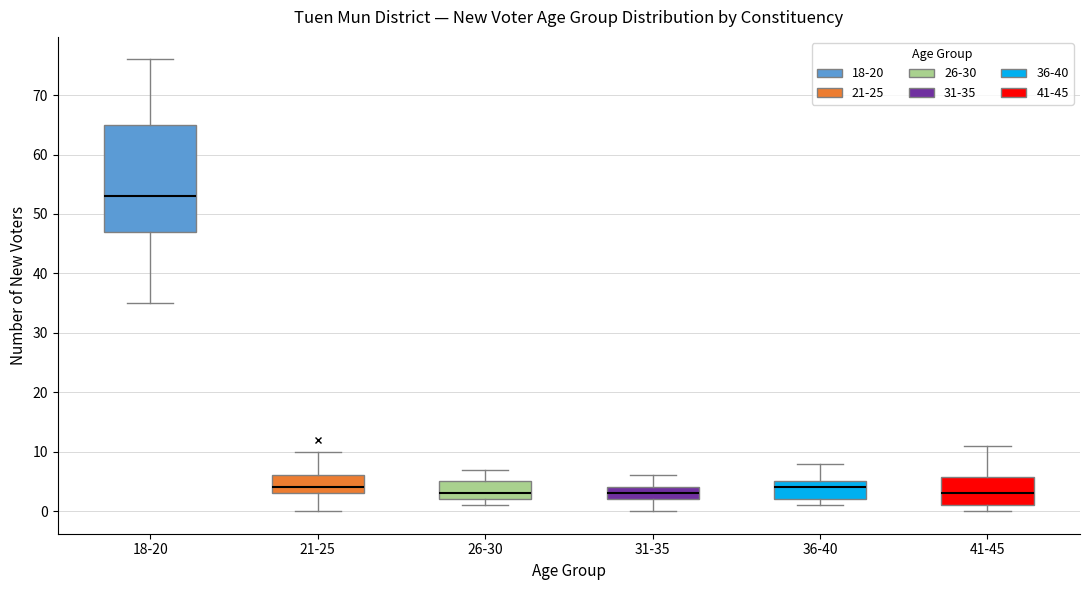

Reading left to right, transcribe this box plot: for each box, give where its median line is, the range the box spans, and where its two whiskers end, as read against the y-axis. The values are not printed on the chart, so give them approximately, as read against the axis.

18-20: median 53, box 47 to 65, whiskers 35 to 76
21-25: median 4, box 3 to 6, whiskers 0 to 10
26-30: median 3, box 2 to 5, whiskers 1 to 7
31-35: median 3, box 2 to 4, whiskers 0 to 6
36-40: median 4, box 2 to 5, whiskers 1 to 8
41-45: median 3, box 1 to 6, whiskers 0 to 11